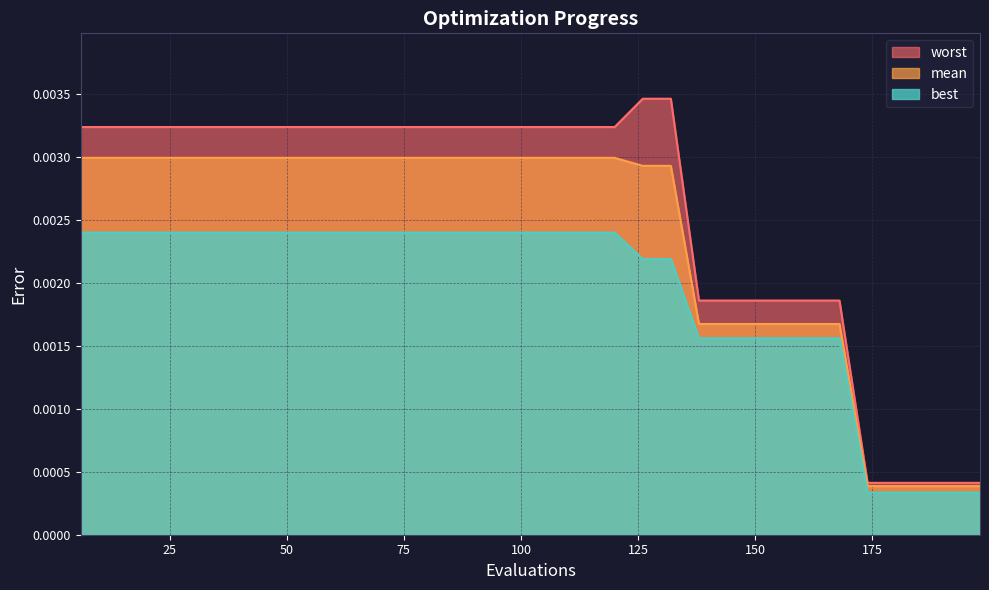

True or false: mean has more than 2 interior local peaks.

False